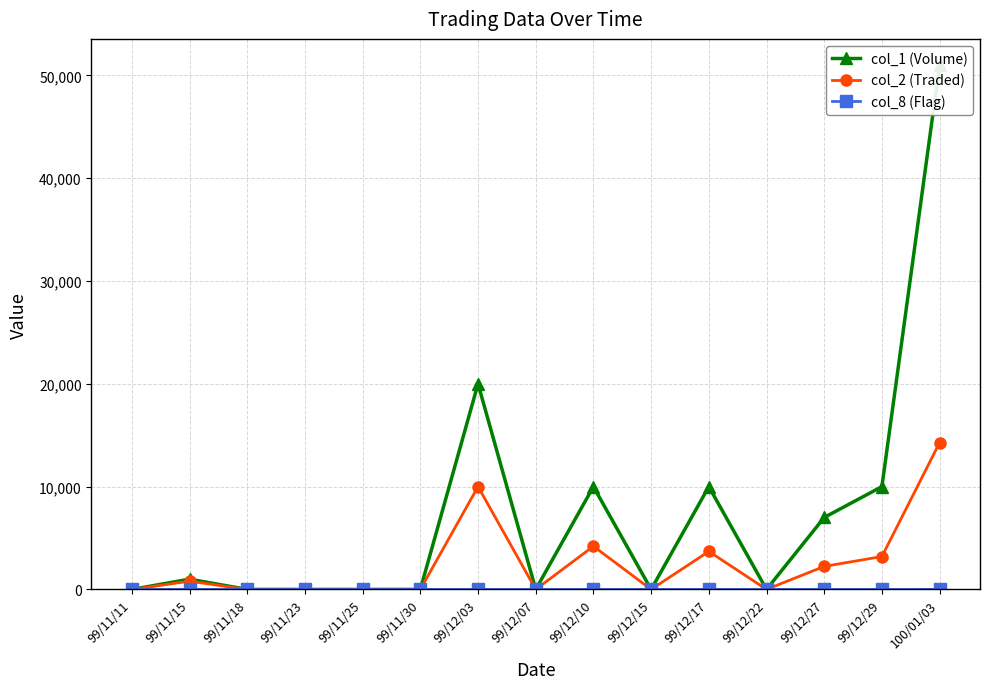

What is the greatest value displayed?

51000